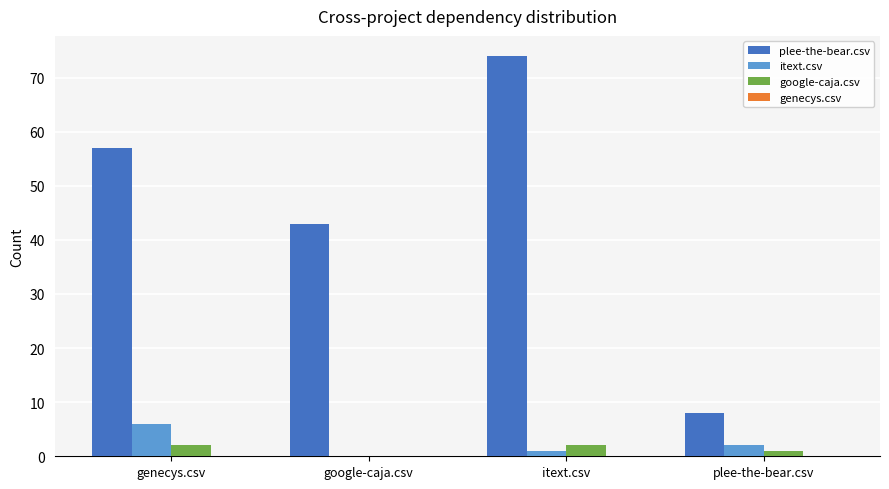

At which category is the sum across all series the highest?

itext.csv